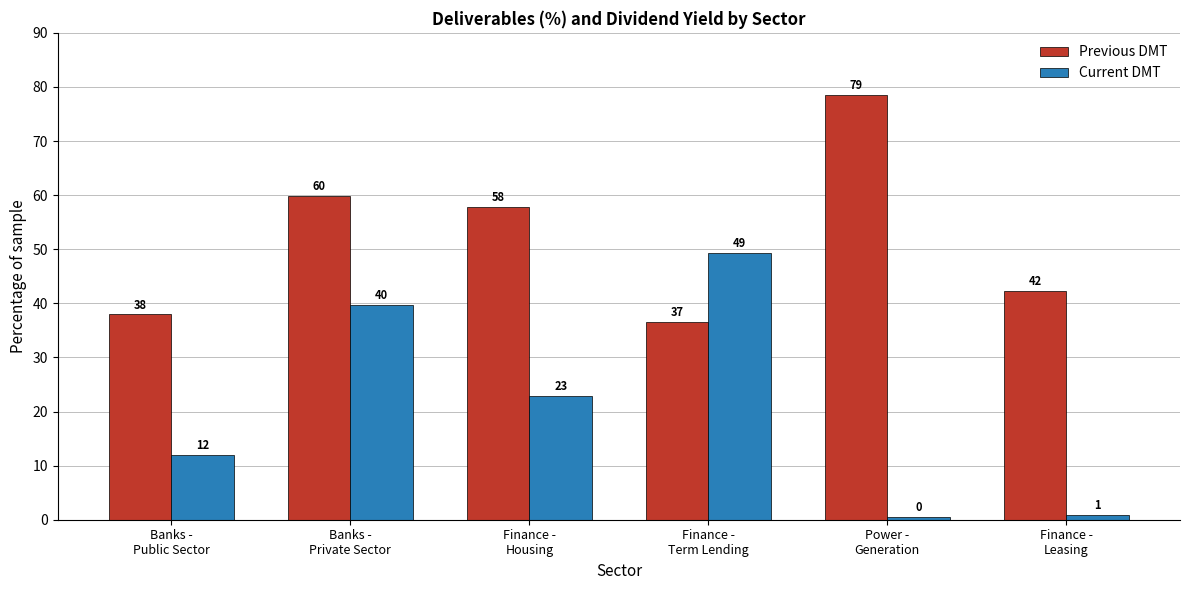

Which series has the largest total across all categories?

Previous DMT